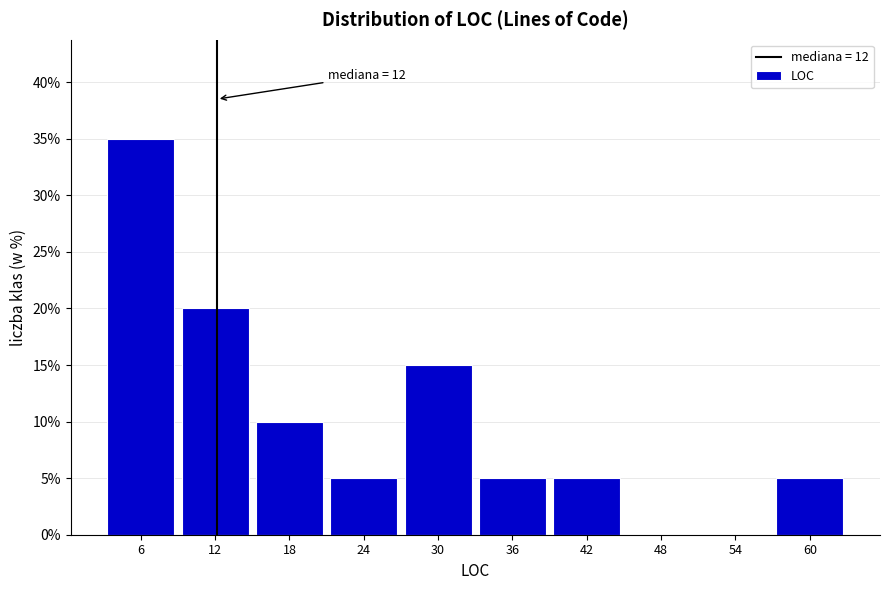

Over which range of the x-axis is the bar tallest?

3.5 to 9.4